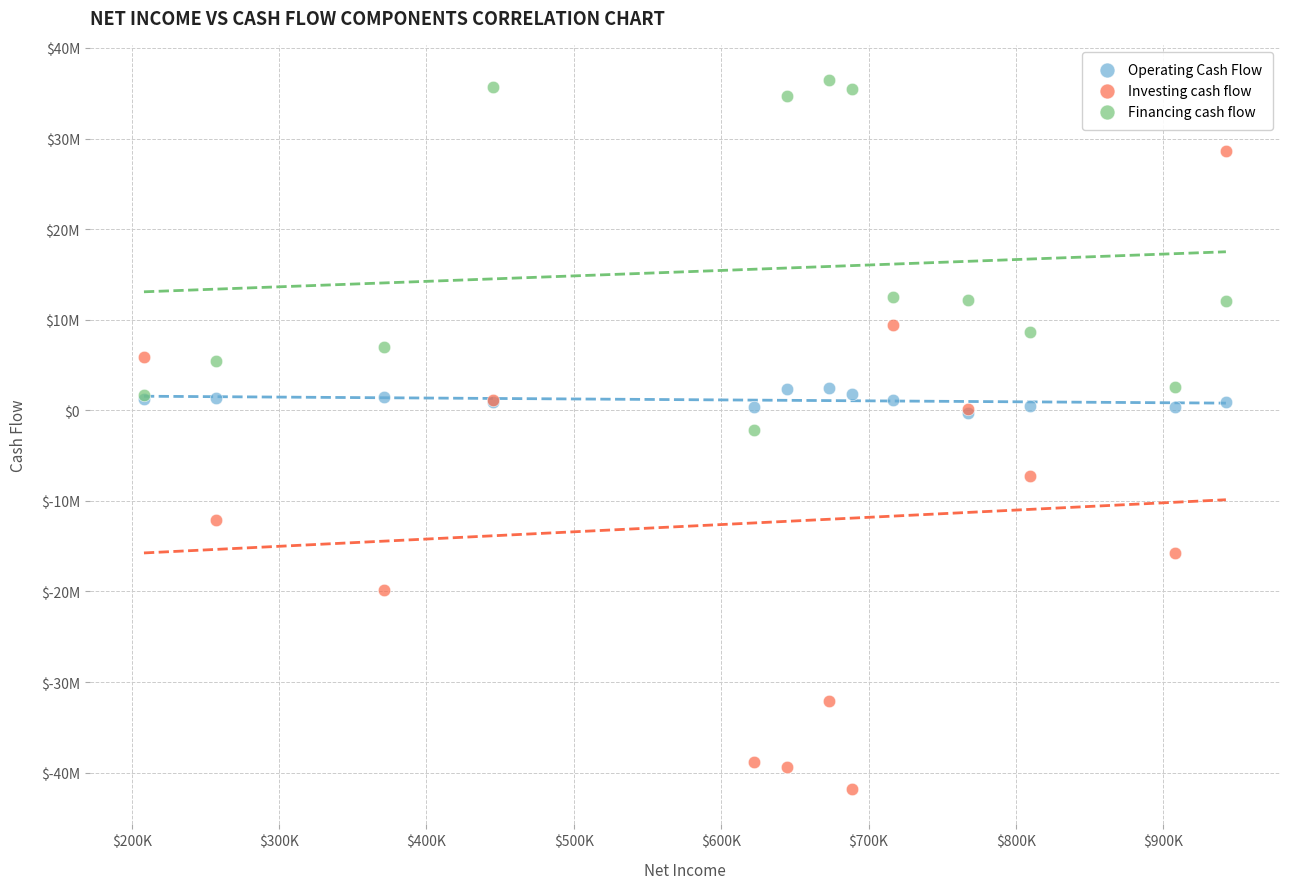

What are all the series names shown in the legend?

Operating Cash Flow, Investing cash flow, Financing cash flow